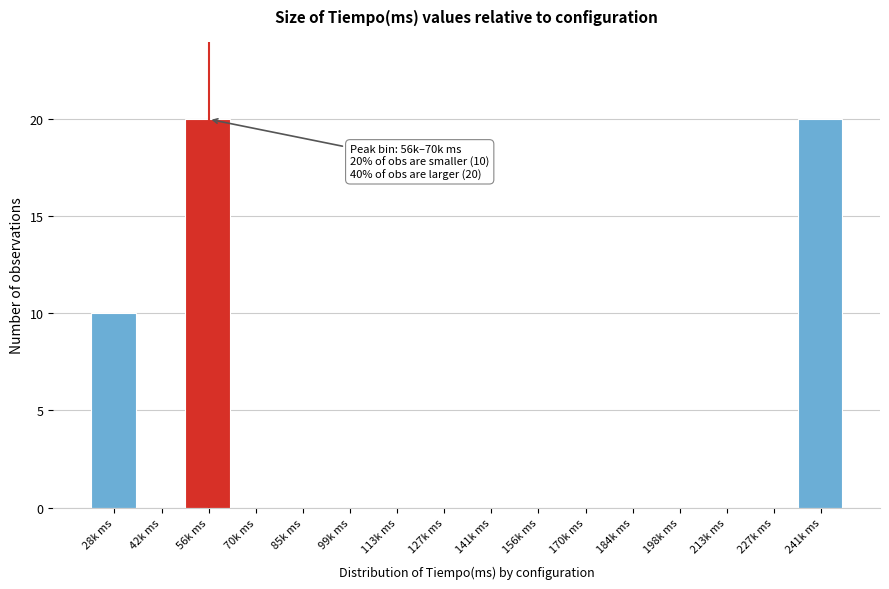

Reading right to left, extract all data points from this chart.

241k ms=20	227k ms=0	213k ms=0	198k ms=0	184k ms=0	170k ms=0	156k ms=0	141k ms=0	127k ms=0	113k ms=0	99k ms=0	85k ms=0	70k ms=0	56k ms=20	42k ms=0	28k ms=10